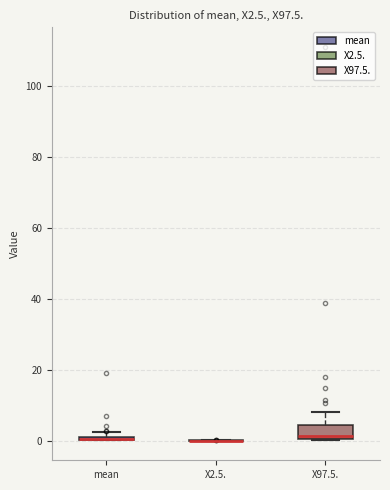

Where is the lower edge of the box for X97.5. on the y-axis? The values are not printed on the chart, so give them approximately, as read against the axis.

0